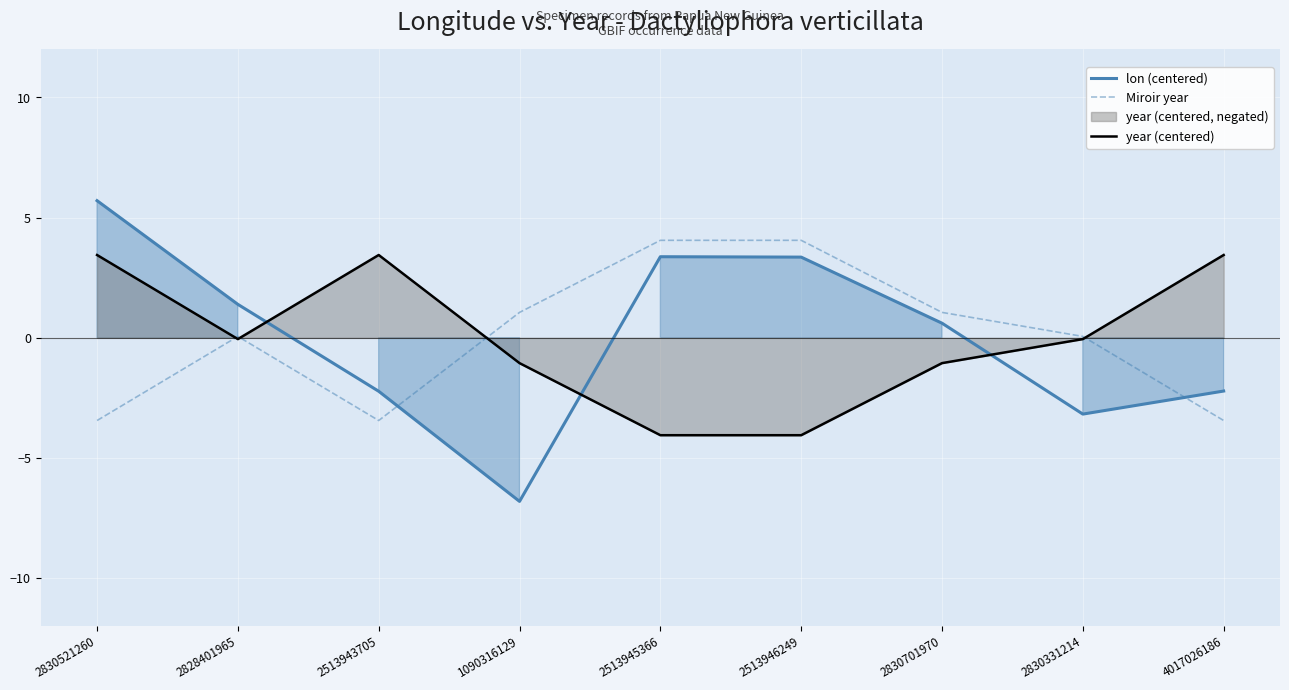

Is it true that year (centered) equals -0.0 at 2830331214?

False